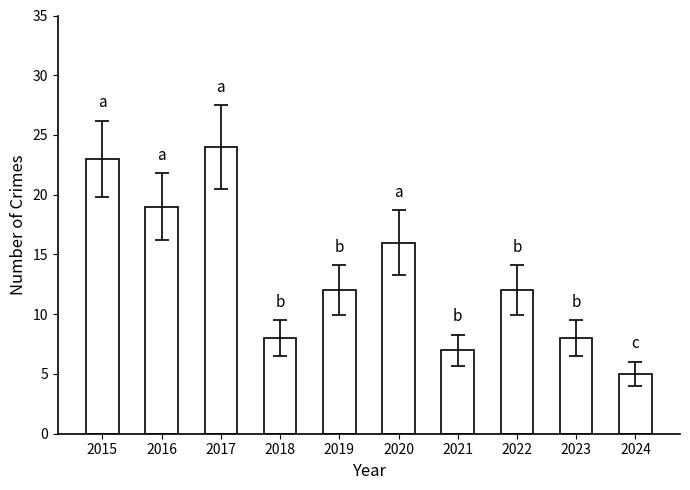

Does the chart contain stacked bars?

No